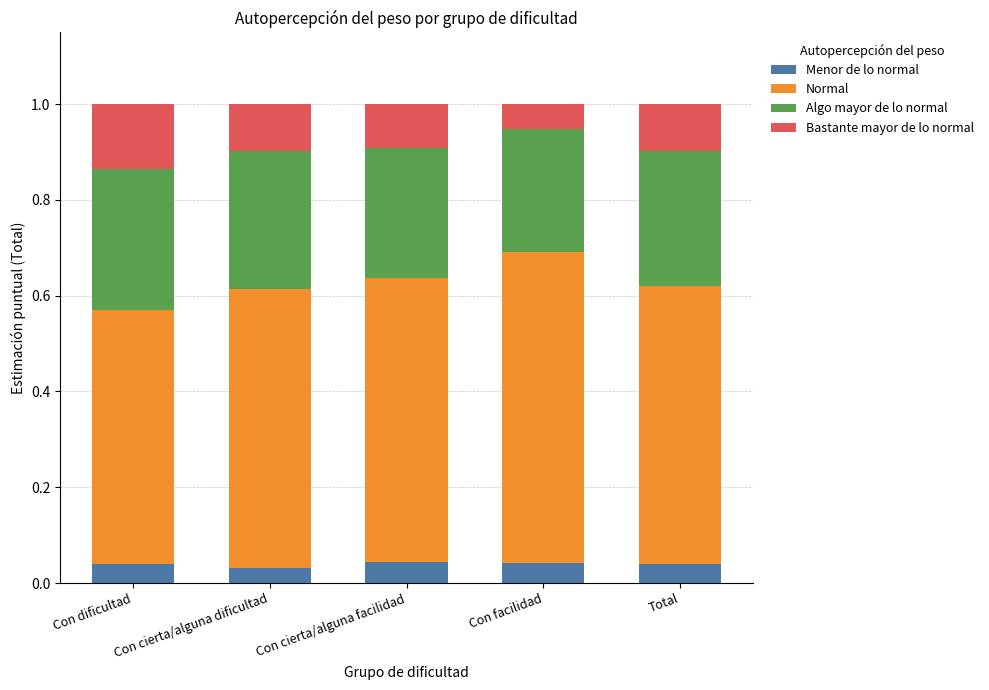

What is the total value across all series at Con facilidad?

1.0